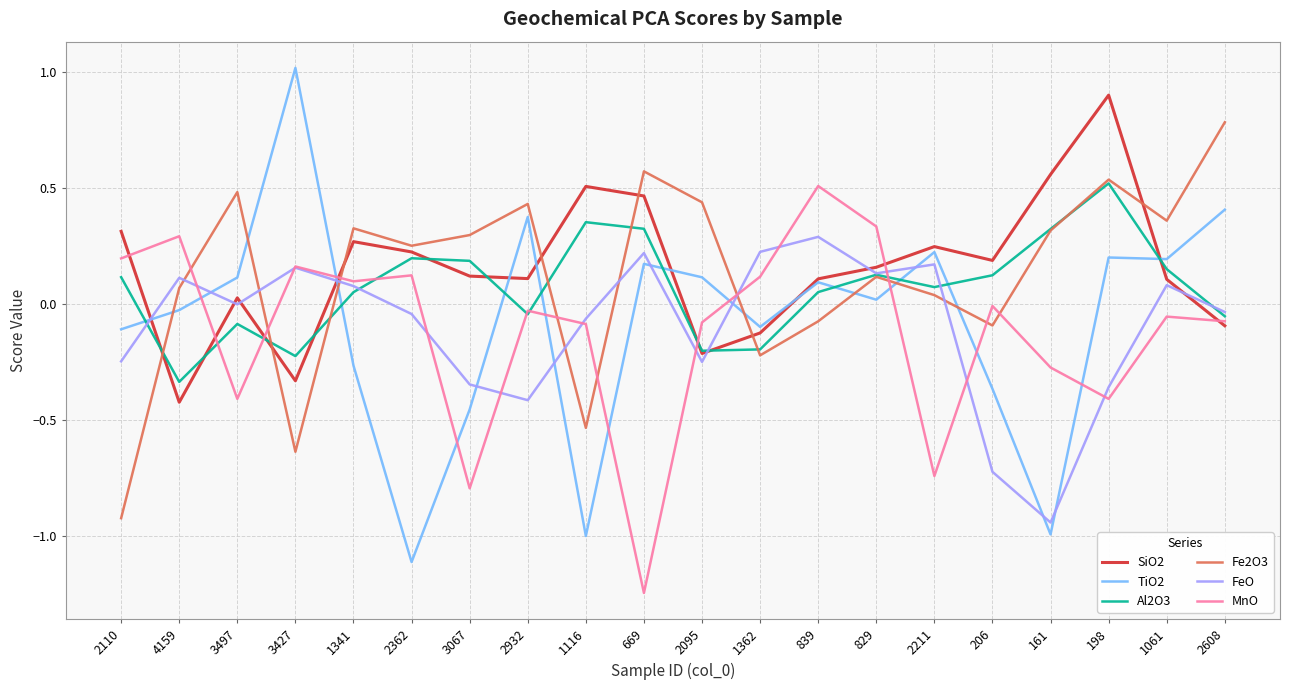

What is the difference between the highest and lowest values at 2110?

1.2